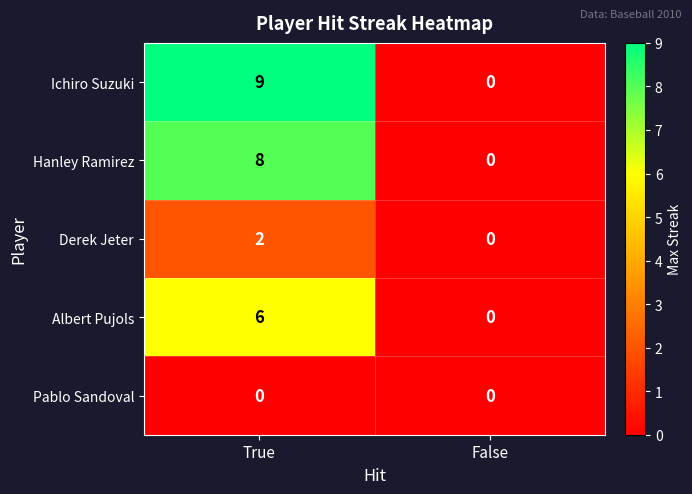

Which series has the widest spread of values?

Ichiro Suzuki